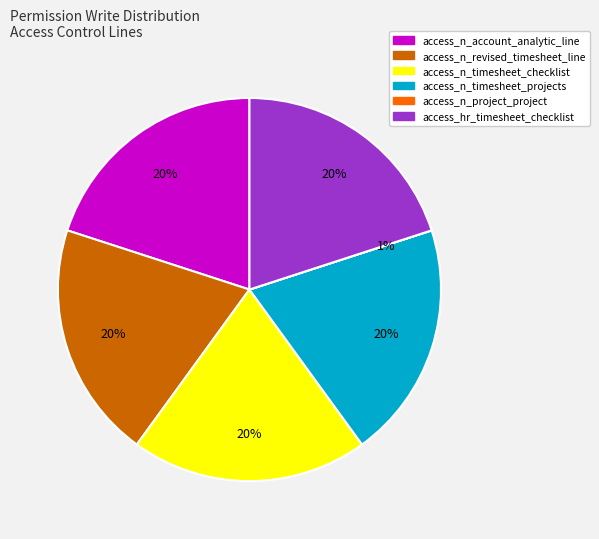

To the nearest percent, what percentage of the pie is access_n_timesheet_checklist?

20%